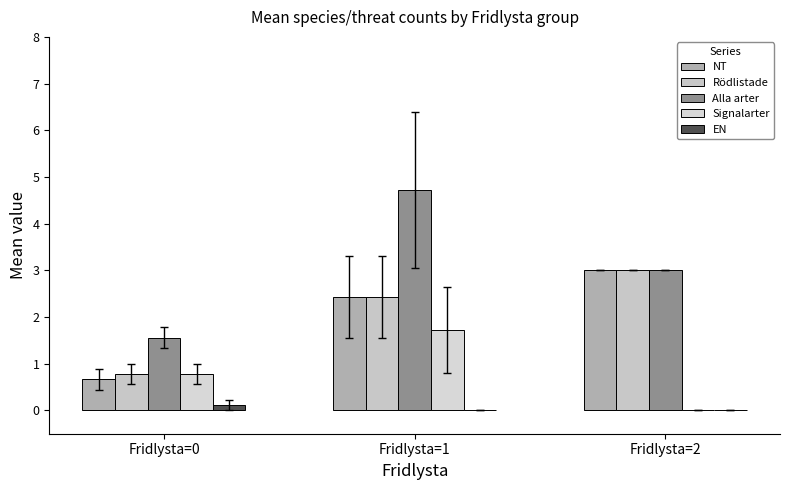

What is the total value across all series at Fridlysta=0?

3.9